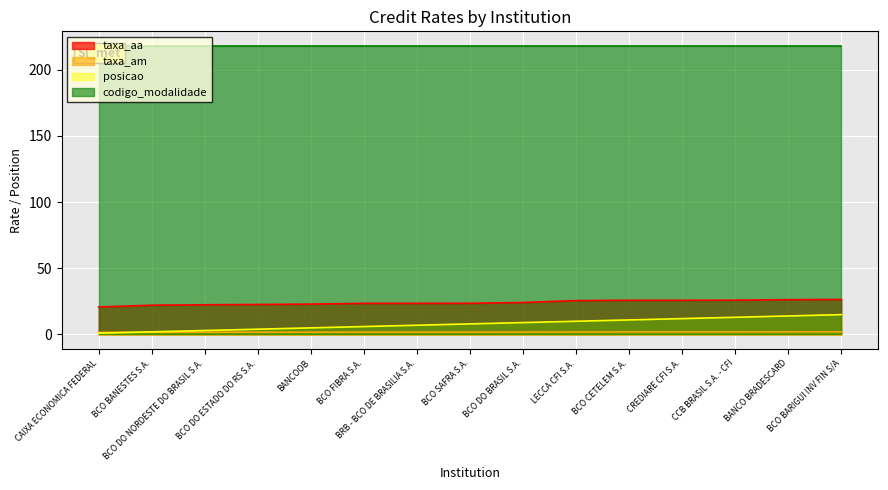

True or false: taxa_aa and taxa_am cross at least once.

False